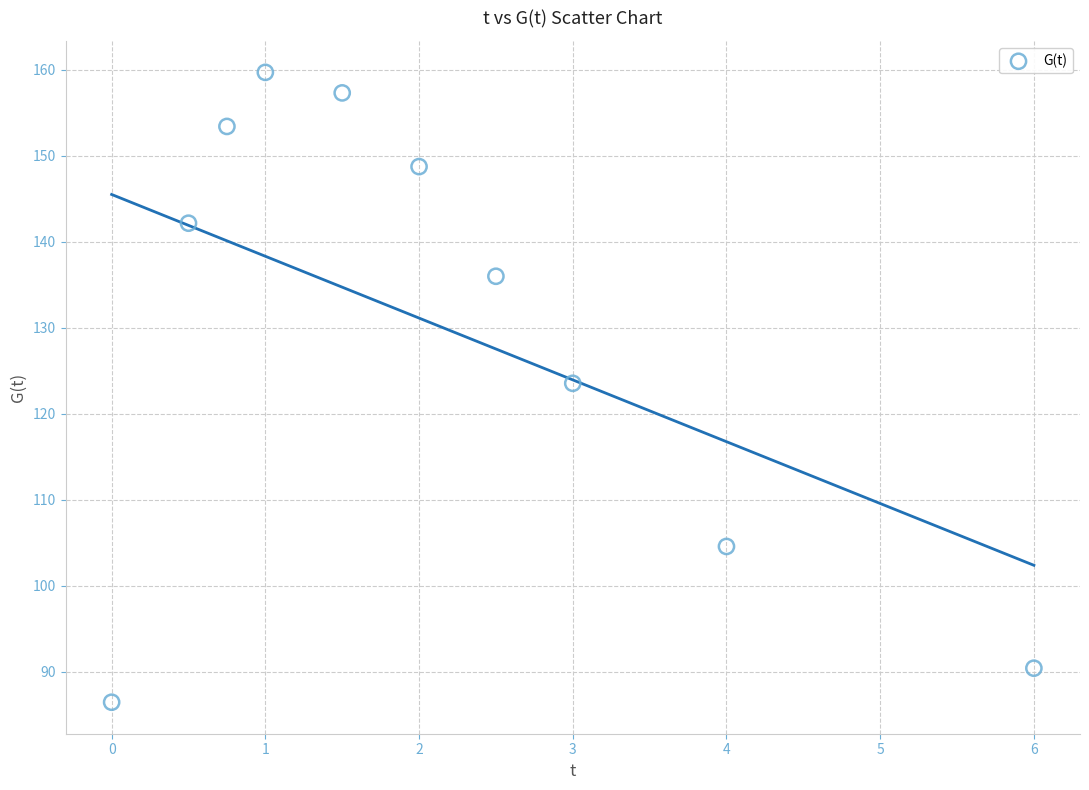

What is the range of Y values (max minus min)?

73.3